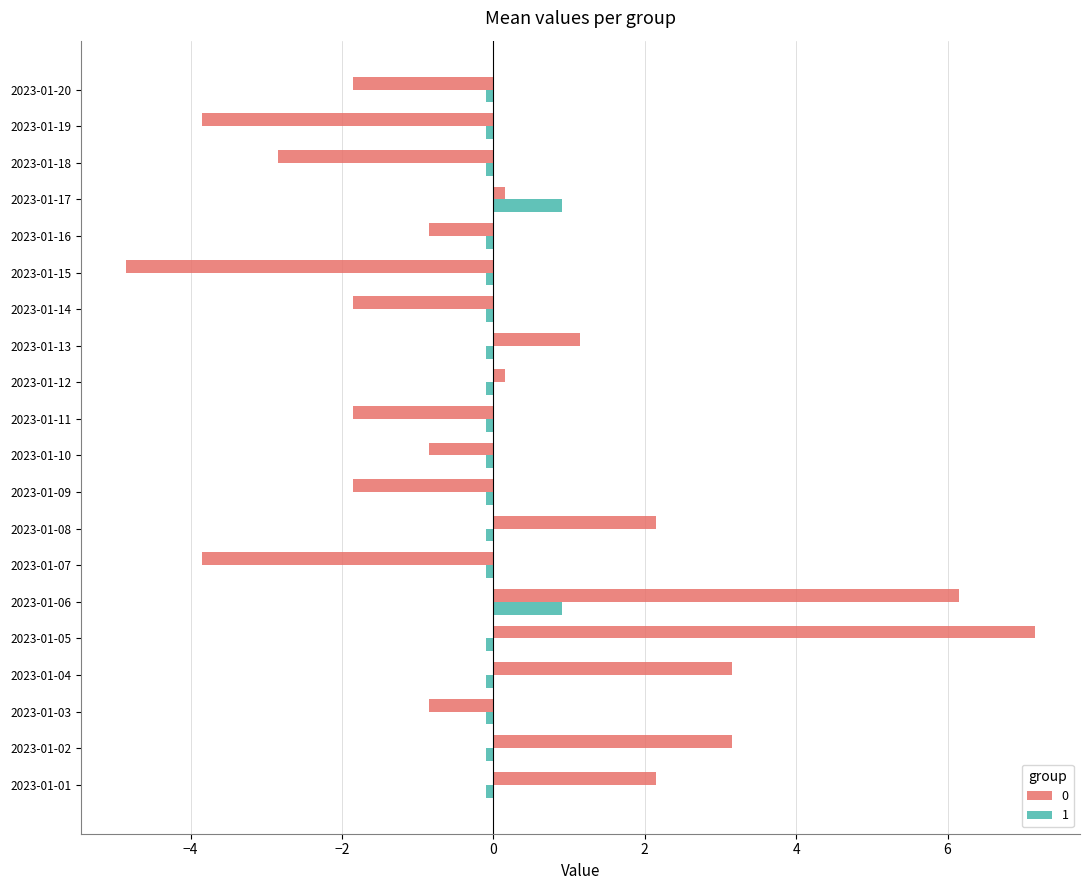

What is the minimum value for 0?

-4.8